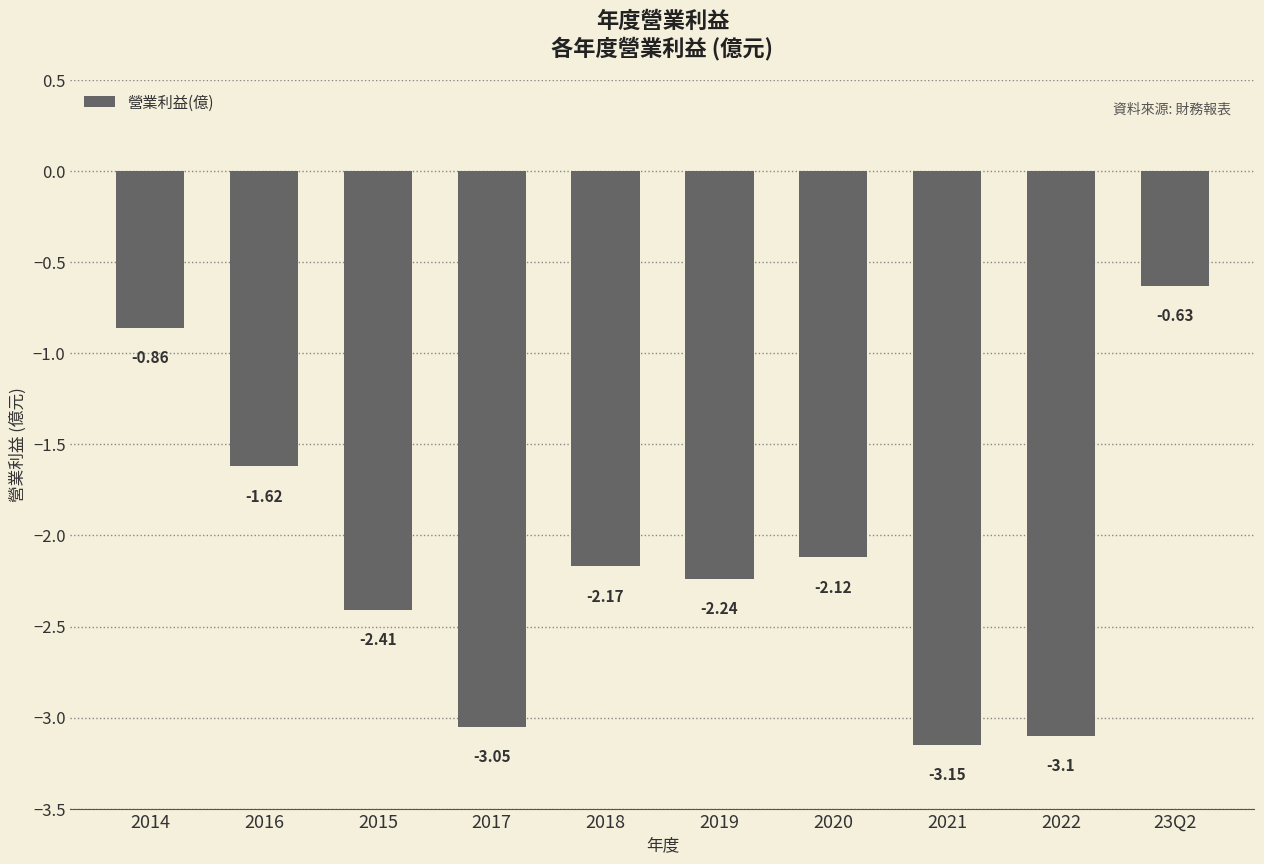

At which category does the chart reach its minimum across all series?

2021